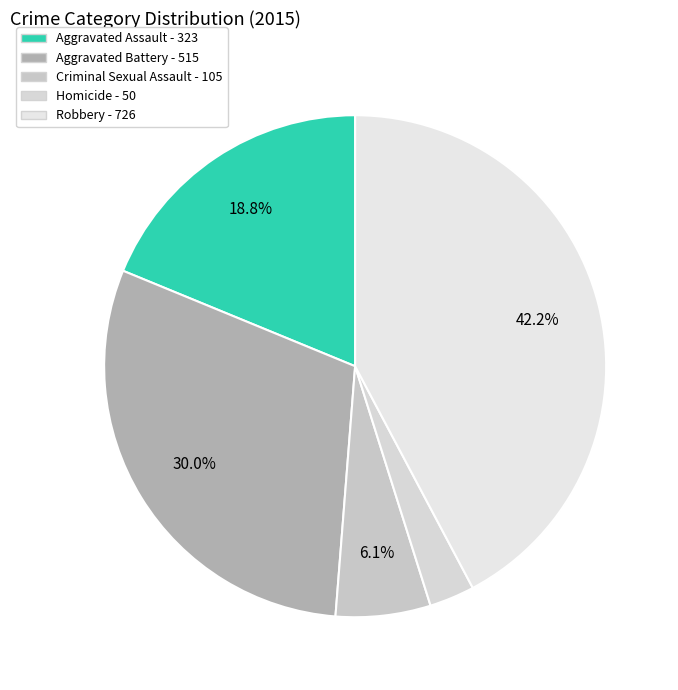

Do Aggravated Assault and Homicide together represent more than half of the pie?

No